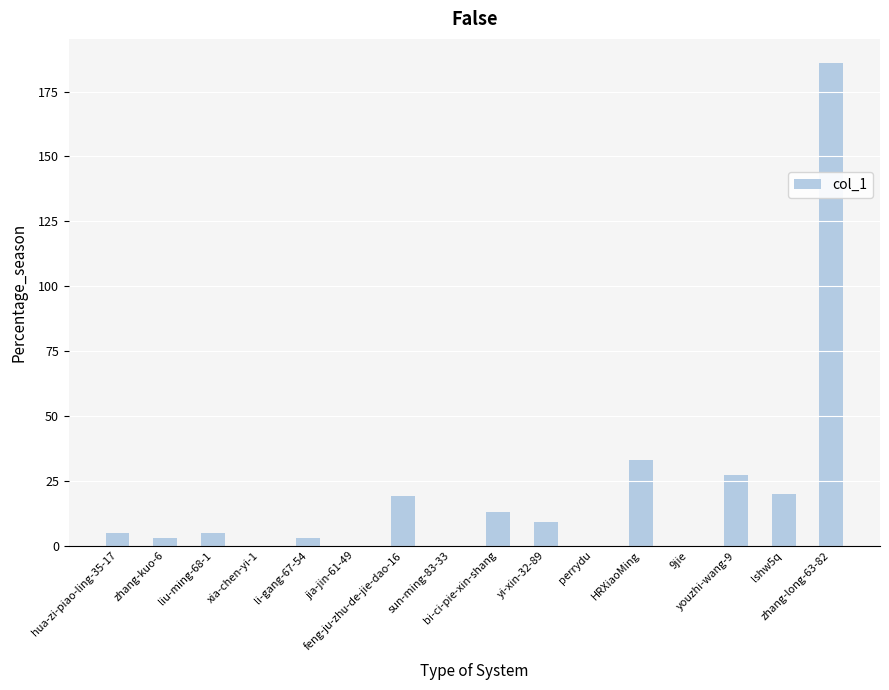

Count the number of categories in the chart.

16